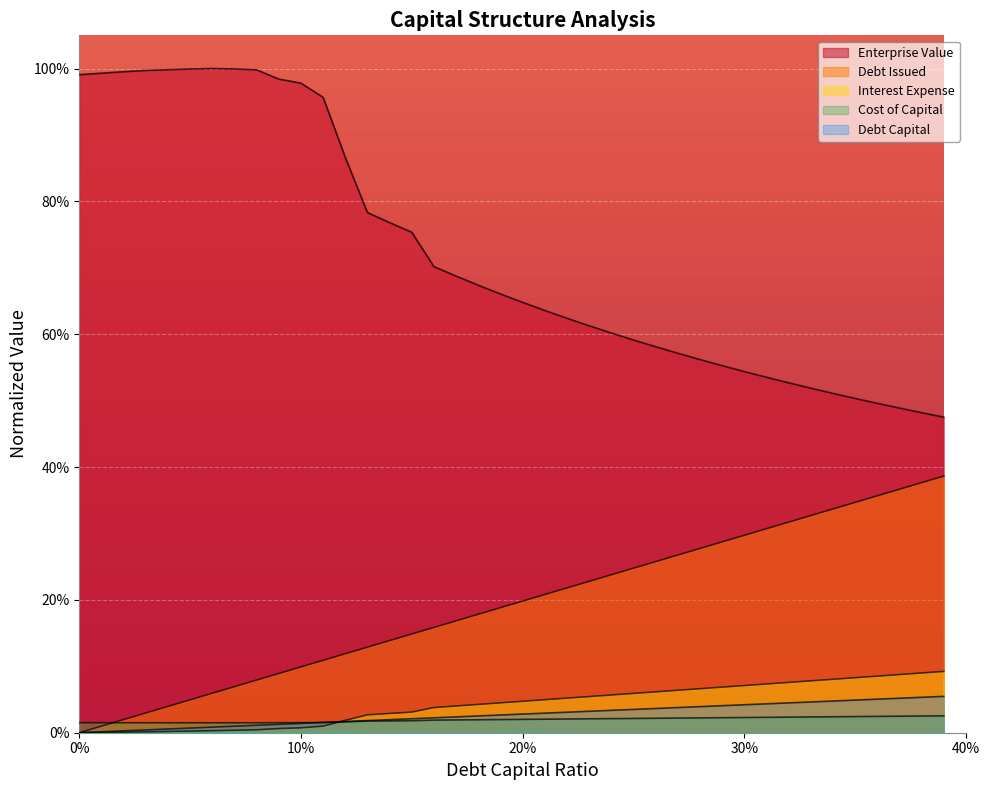

What is the label of the 8th point from the left?

0.07